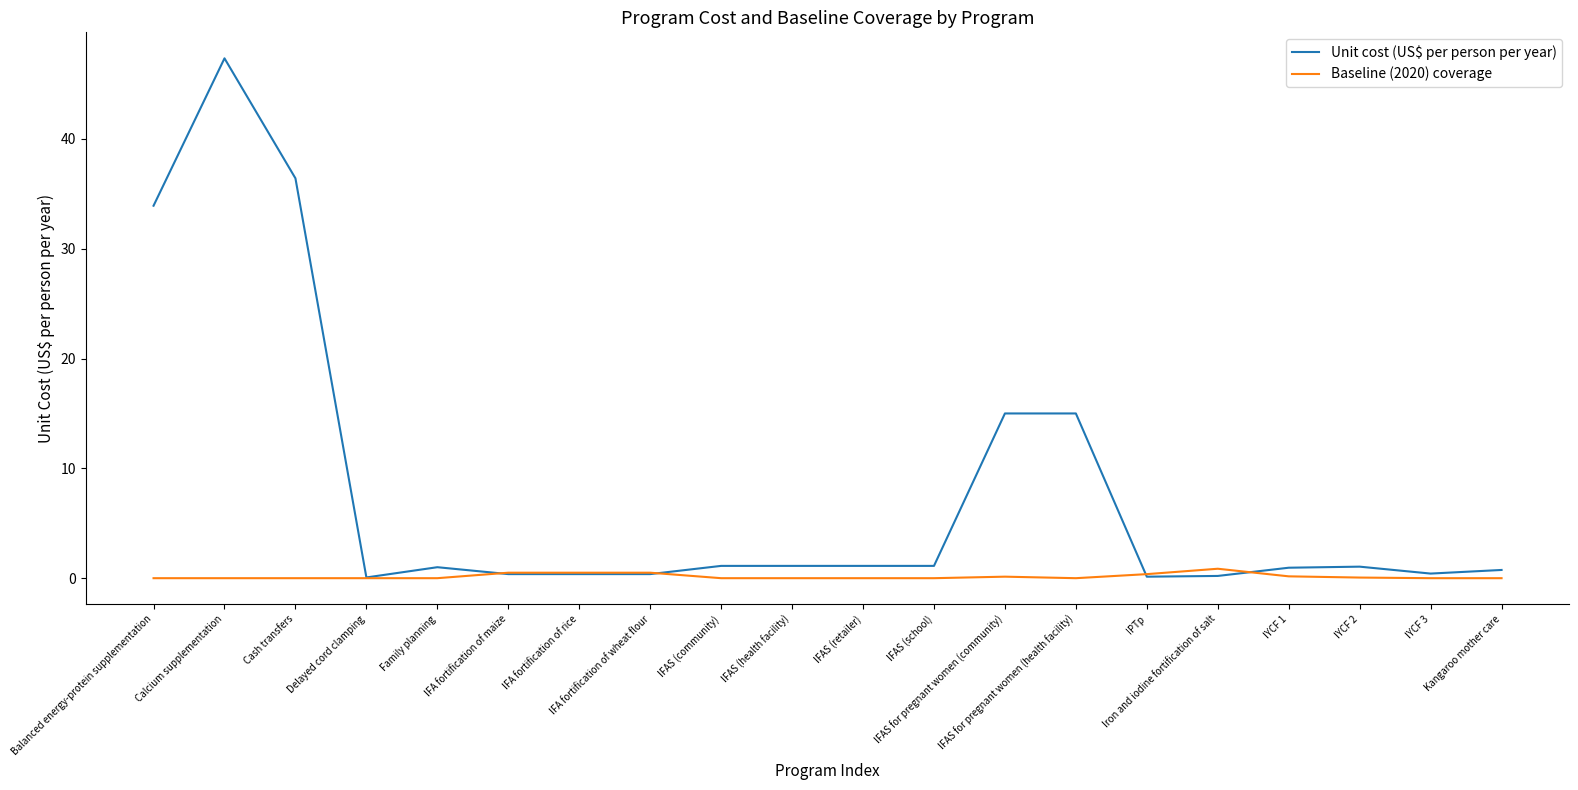

Which series has the largest total across all categories?

Unit cost (US$ per person per year)